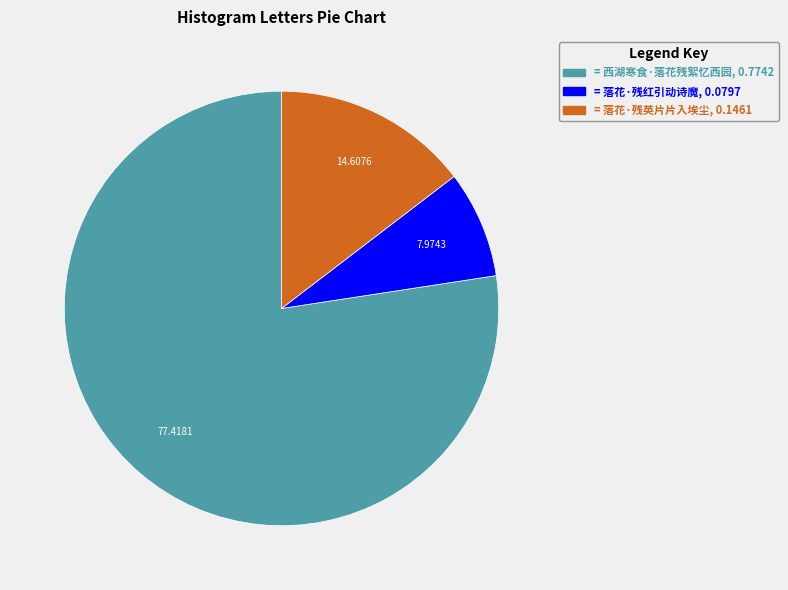

Is there a majority slice in this chart?

Yes